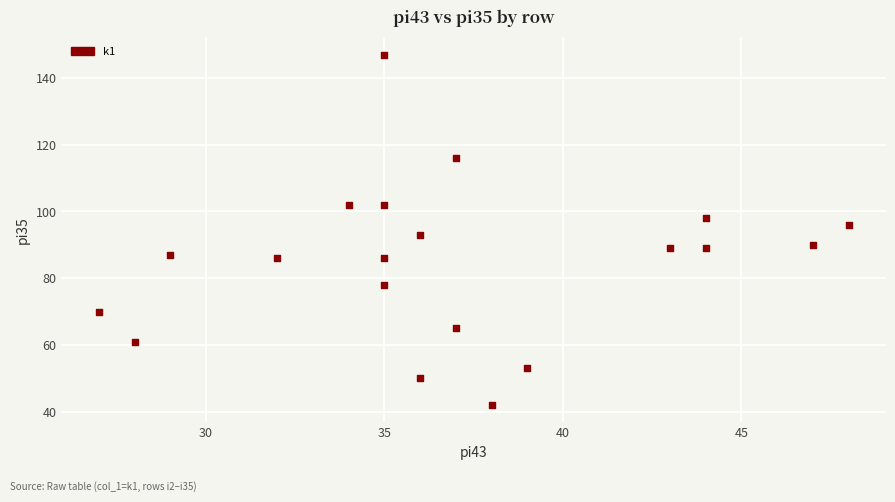

What is the range of Y values (max minus min)?

105